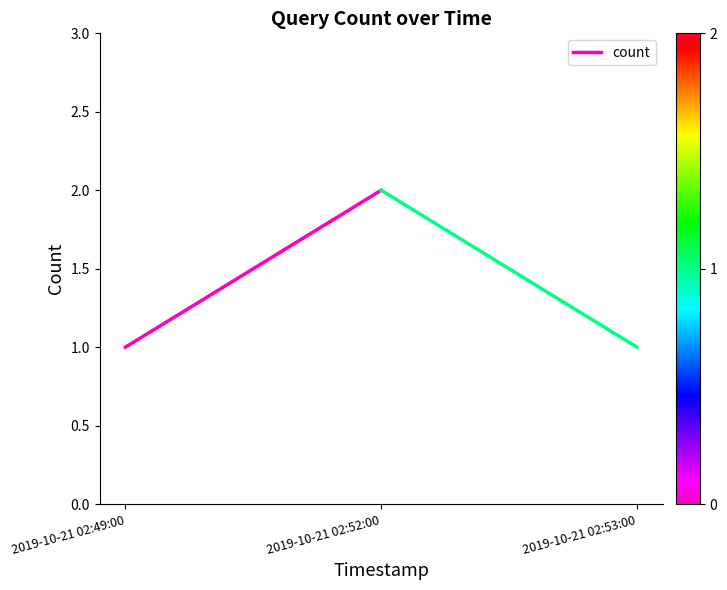

What is the average value?

2